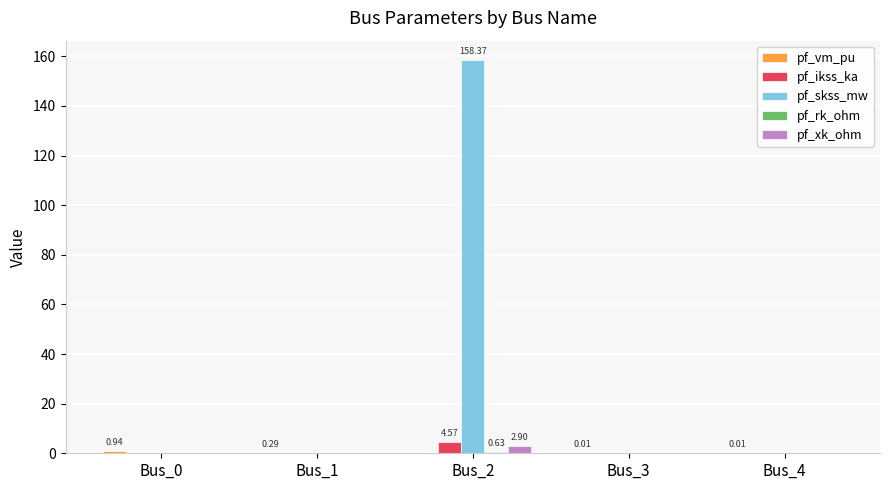

What is the sum of all pf_skss_mw values?

158.4